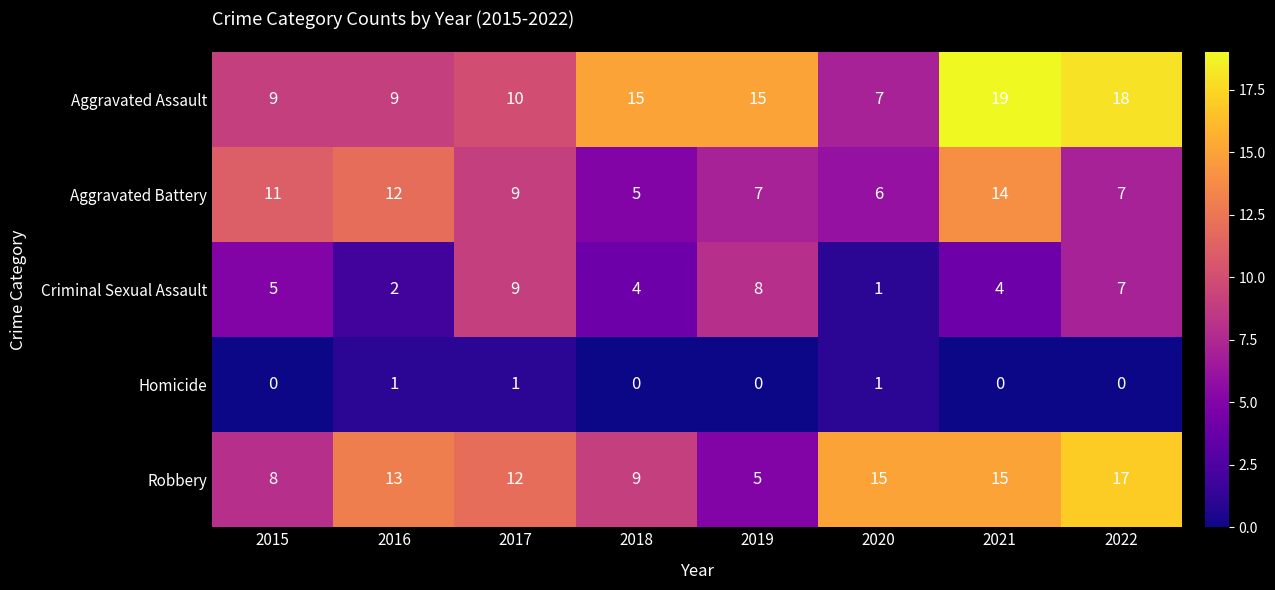

Between 2015 and 2021, which series saw the biggest shift?

Aggravated Assault